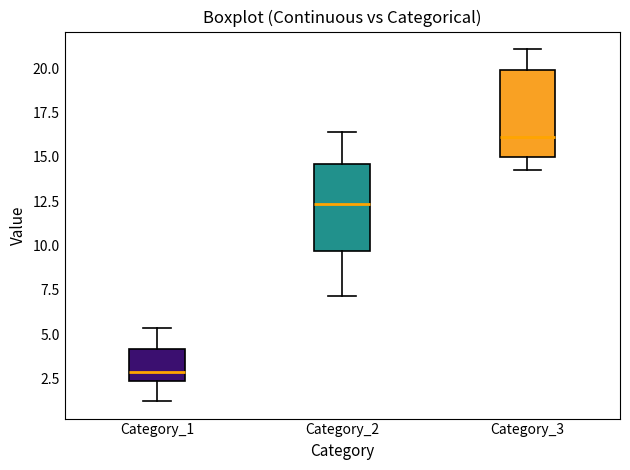

Where does the upper whisker of the box for Category_1 end on the y-axis? The values are not printed on the chart, so give them approximately, as read against the axis.

5.5